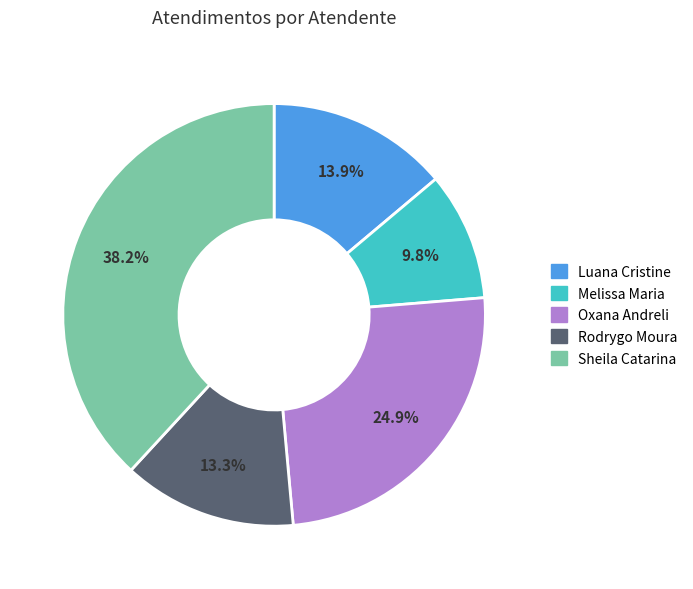

What is the smallest slice in the pie chart?

Melissa Maria